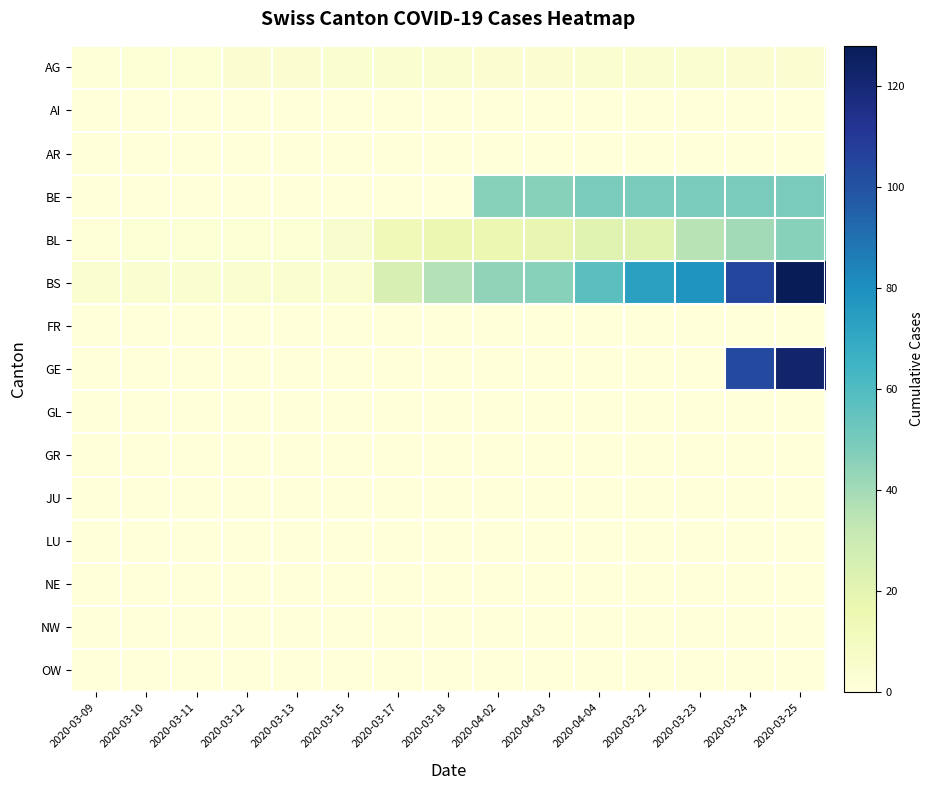

At how many categories does at least one series exceed 90?

2